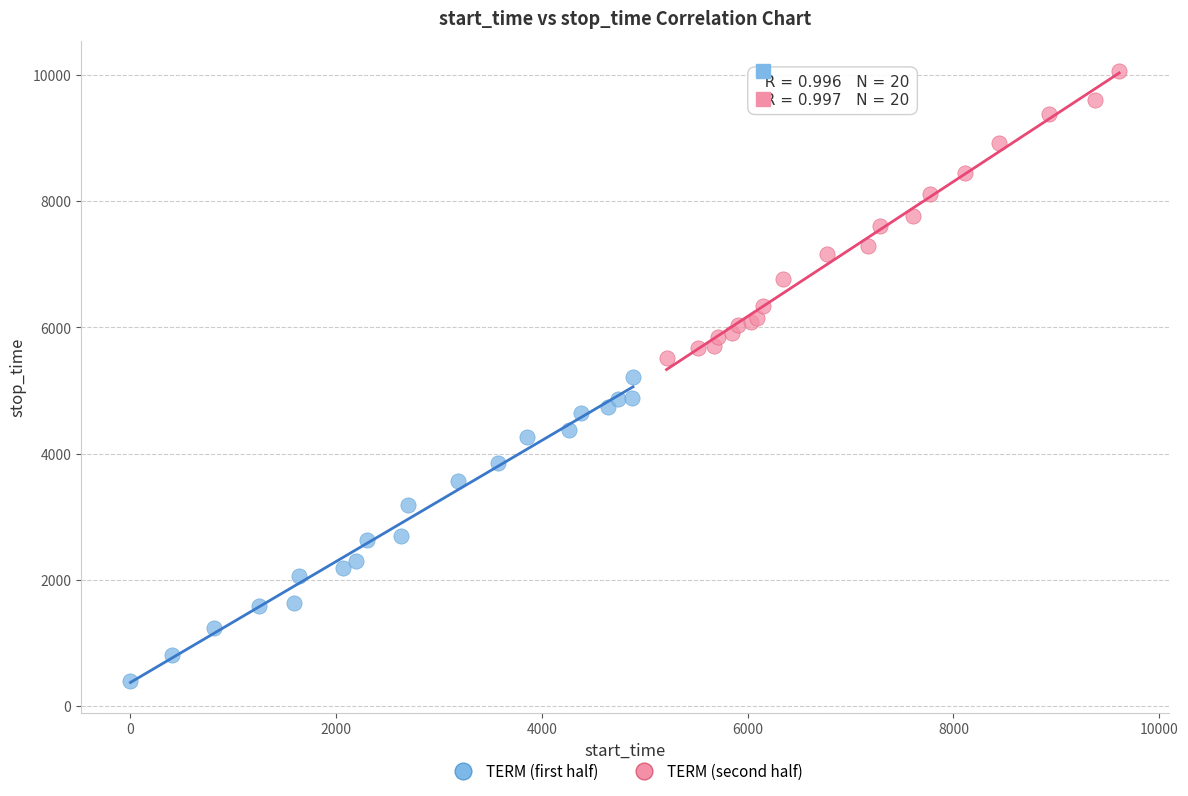

Which series contains the highest Y value?

TERM (second half)